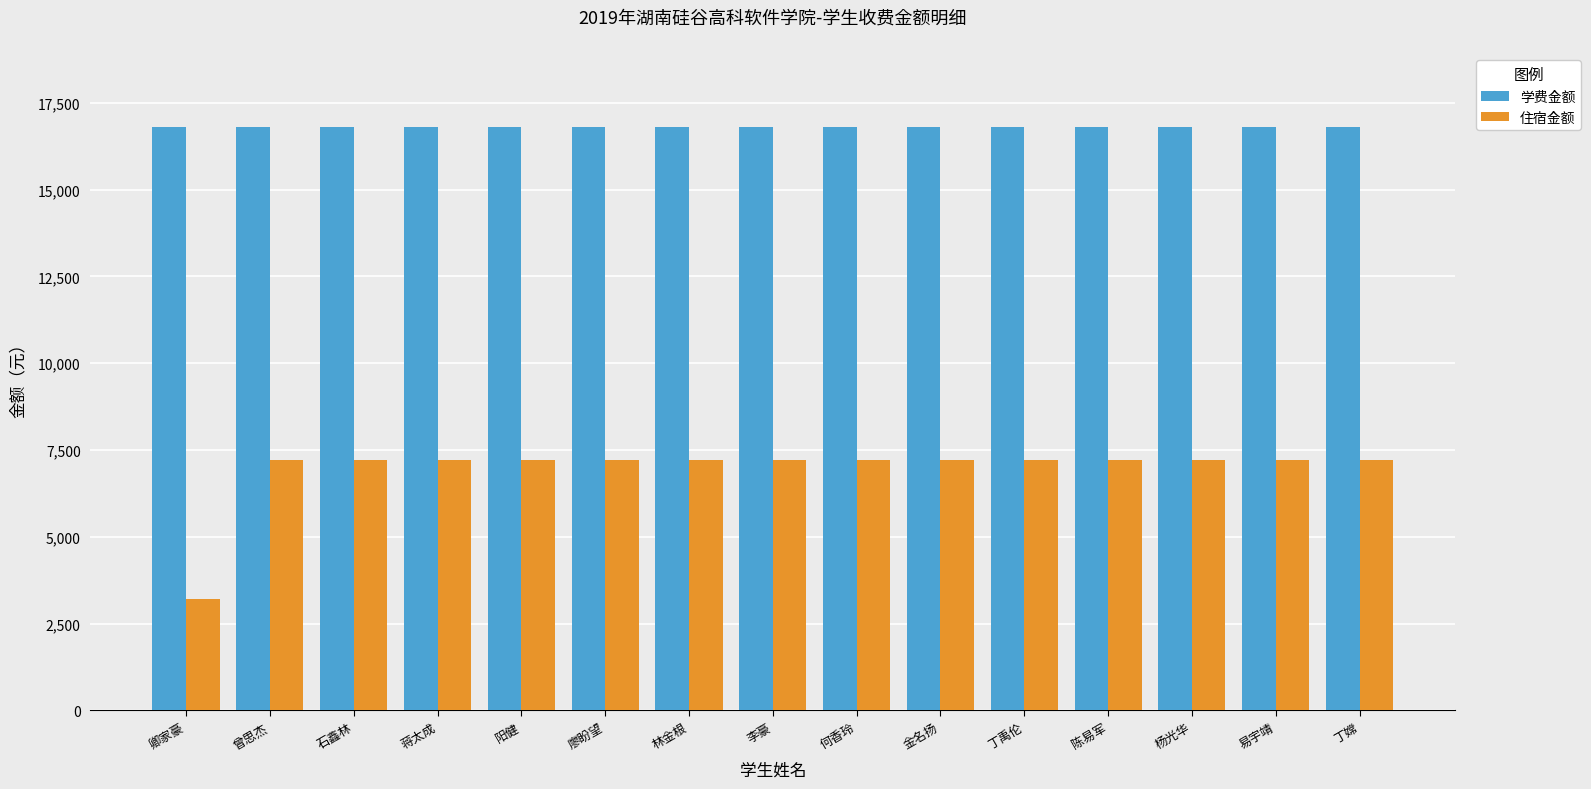

Reading right to left, what are all the values shown in this chart?

学费金额: 丁嫦=16800	易宇靖=16800	杨光华=16800	陈易军=16800	丁禹伦=16800	金名扬=16800	何香玲=16800	李豪=16800	林金根=16800	廖盼望=16800	阳健=16800	蒋太成=16800	石鑫林=16800	曾思杰=16800	卿家豪=16800
住宿金额: 丁嫦=7200	易宇靖=7200	杨光华=7200	陈易军=7200	丁禹伦=7200	金名扬=7200	何香玲=7200	李豪=7200	林金根=7200	廖盼望=7200	阳健=7200	蒋太成=7200	石鑫林=7200	曾思杰=7200	卿家豪=3200